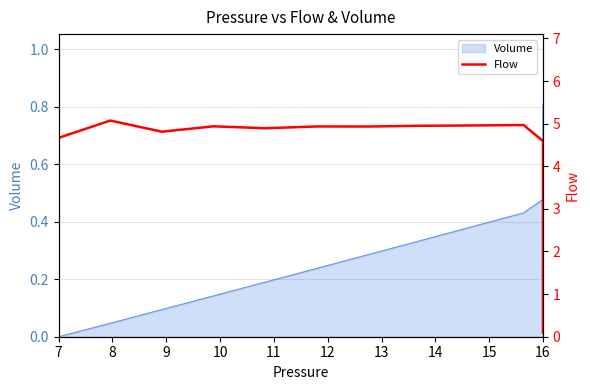

Where is the first local minimum?

9